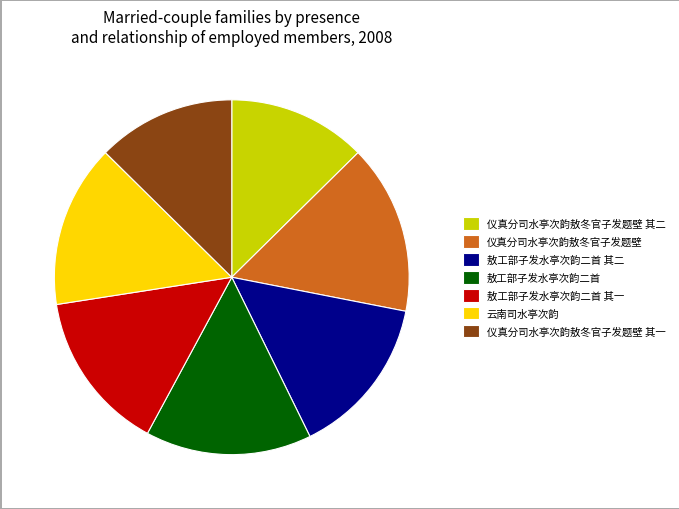

The 仪真分司水亭次韵敖冬官子发题壁 slice represents 15% of the pie. True or false?

True